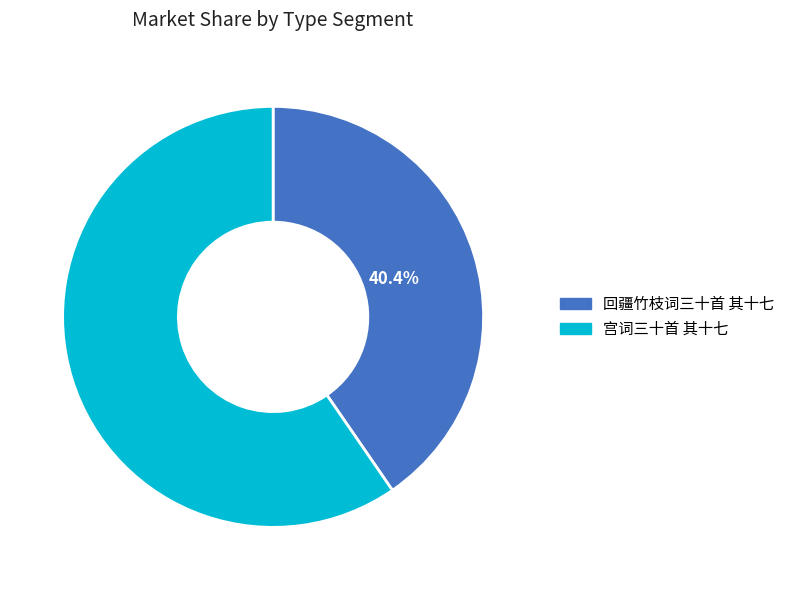

Approximately how many times larger is the value at 回疆竹枝词三十首 其十七 compared to 宫词三十首 其十七?

0.7